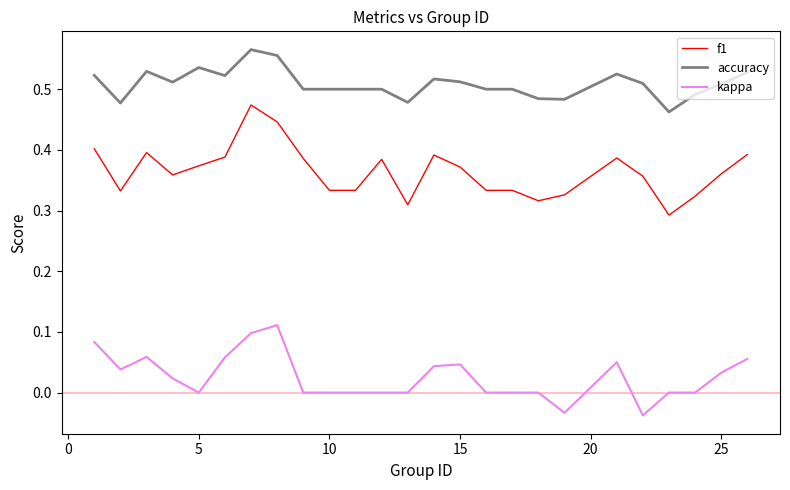

How many series are shown in this chart?

3